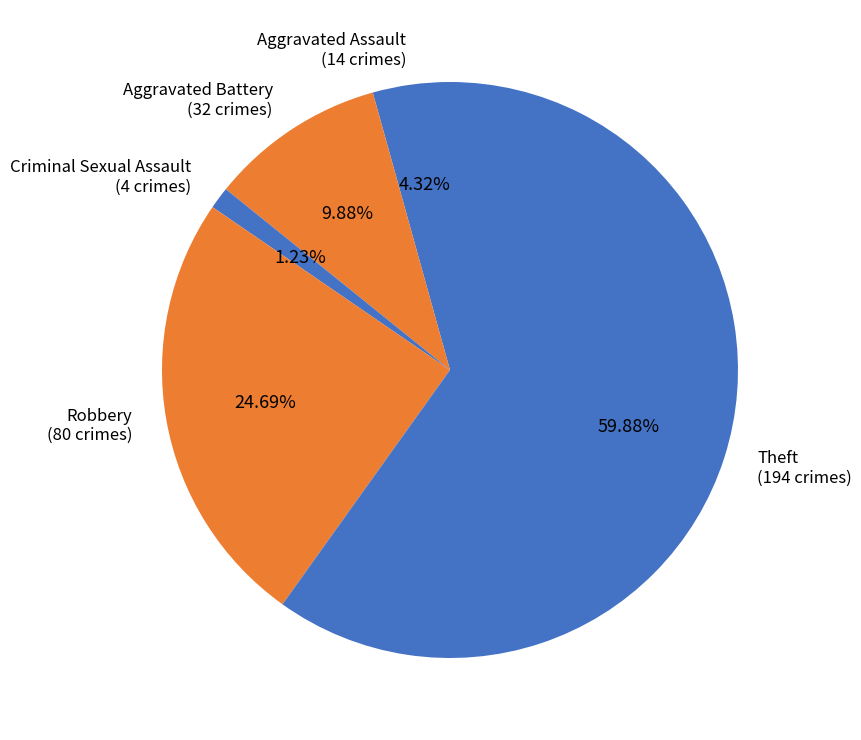

Which slice is the largest?

Theft